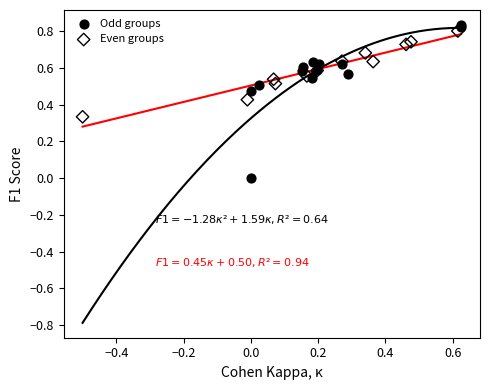

What are all the series names shown in the legend?

Odd groups, Even groups